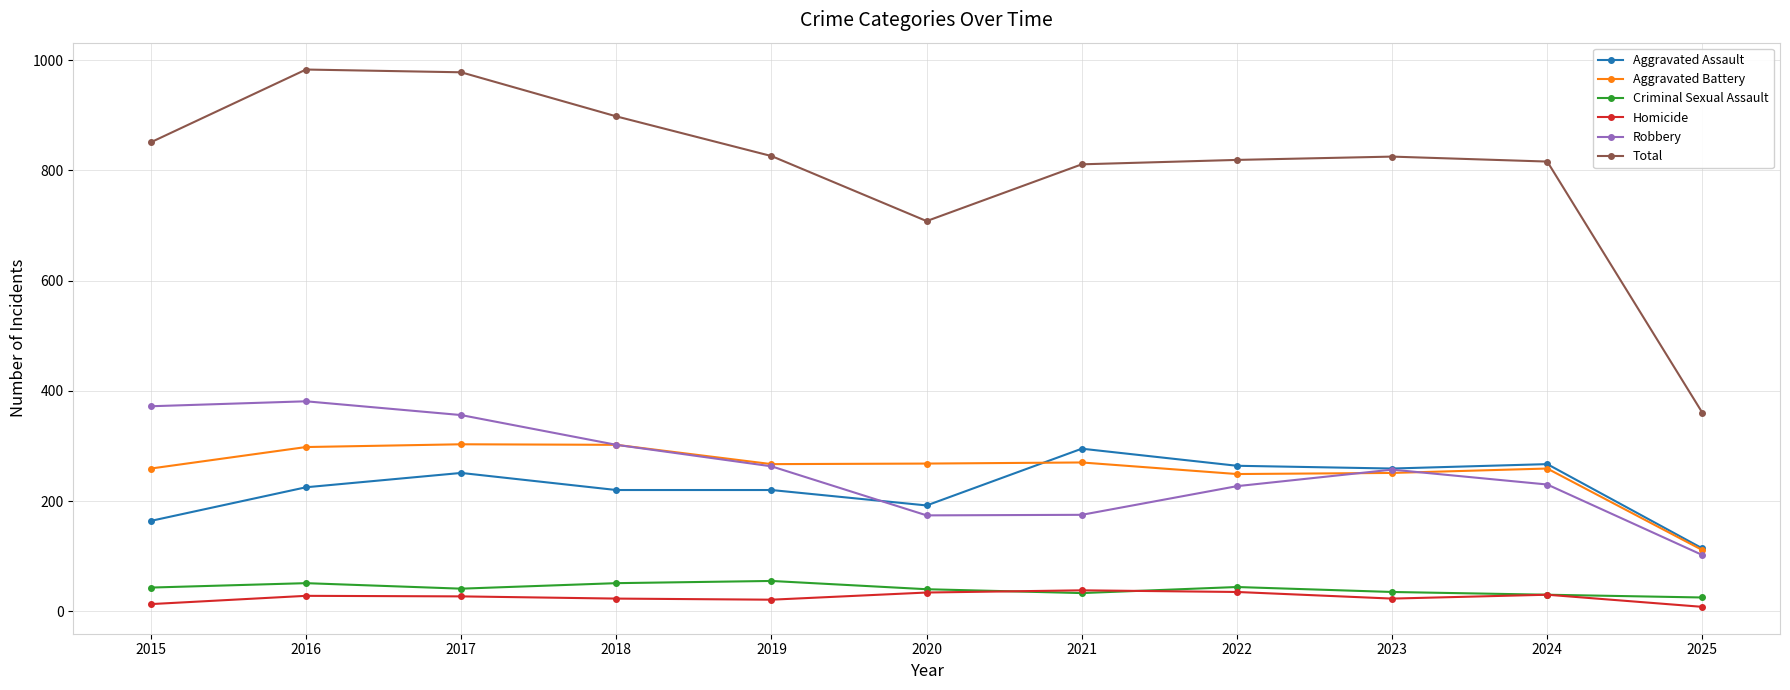

Is the value of Aggravated Battery at 2020 greater than the value of Criminal Sexual Assault at 2016?

Yes